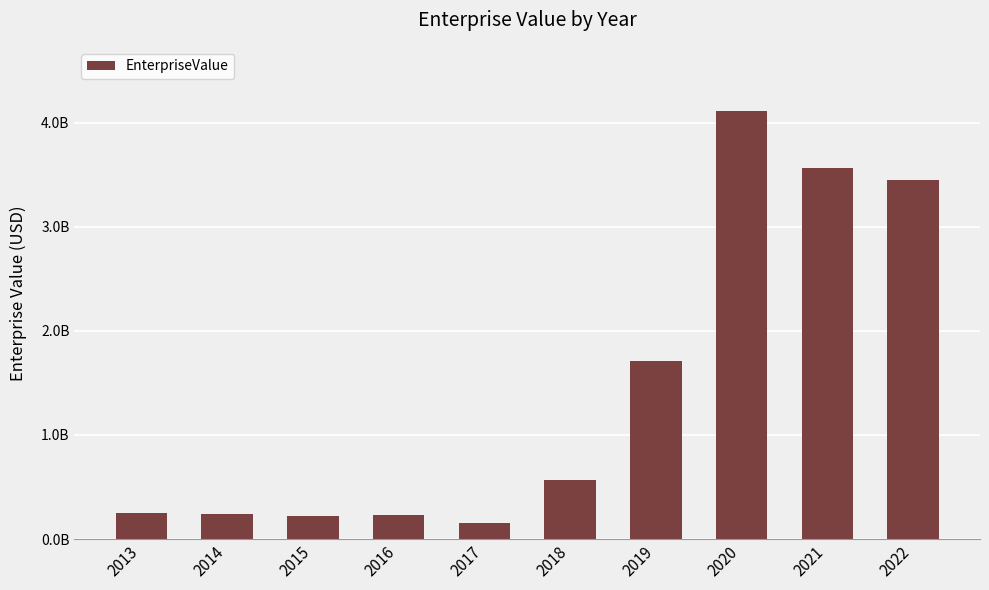

Are the bars horizontal?

No